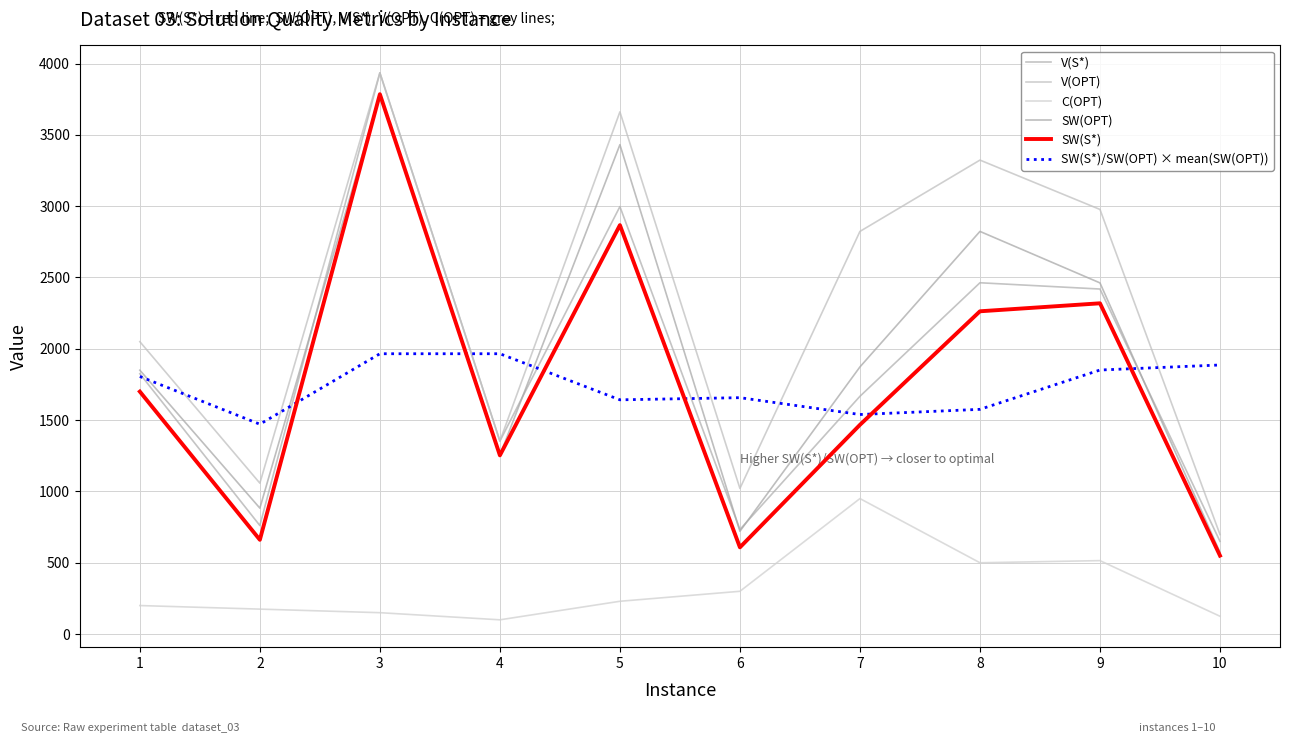

Is this an area chart (filled region under the line)?

No